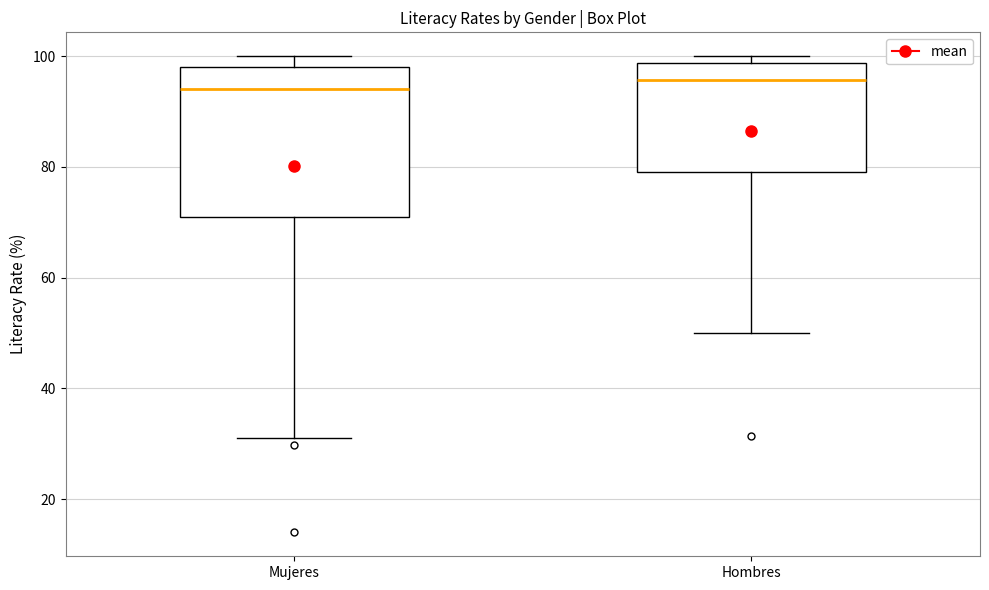

Reading left to right, read every box against the y-axis: the position of its median line, the range the box covers, and the ends of its whiskers. The values are not printed on the chart, so give them approximately, as read against the axis.

Mujeres: median 94, box 70 to 98, whiskers 32 to 100
Hombres: median 96, box 80 to 98, whiskers 50 to 100